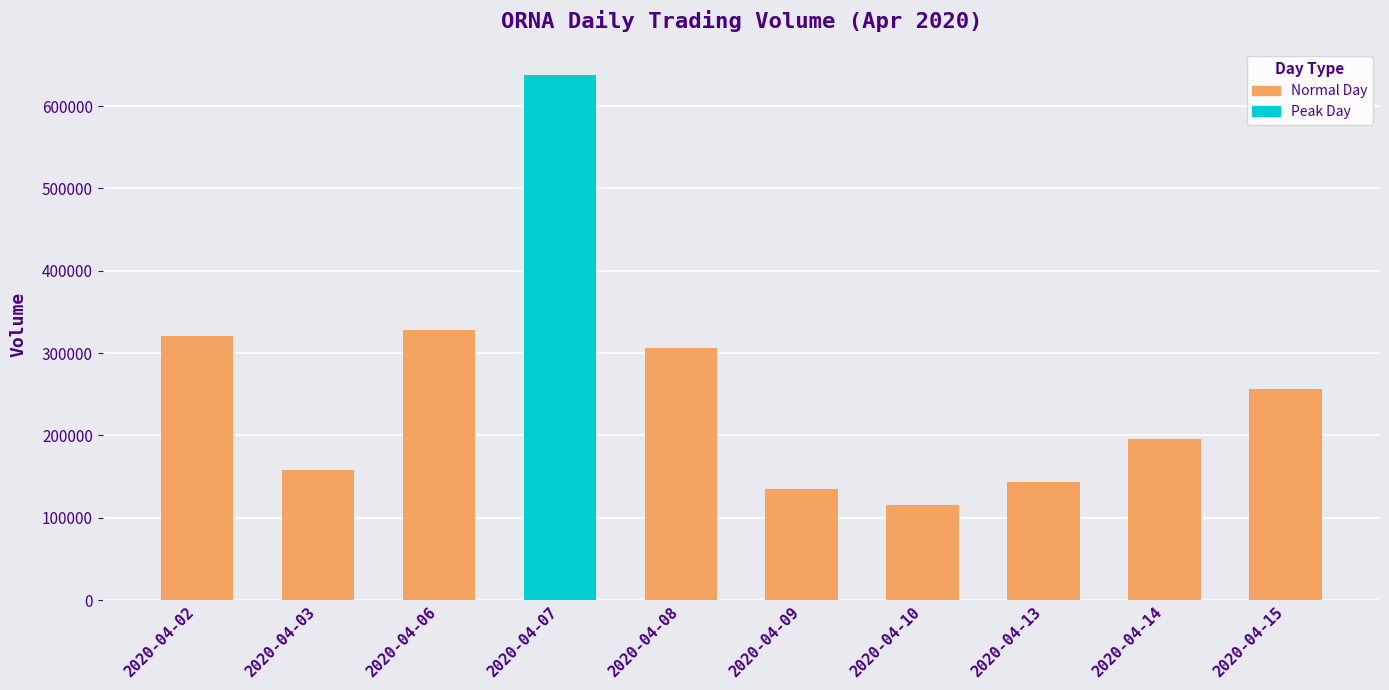

What is the difference between the values at 2020-04-13 and 2020-04-02?

177900